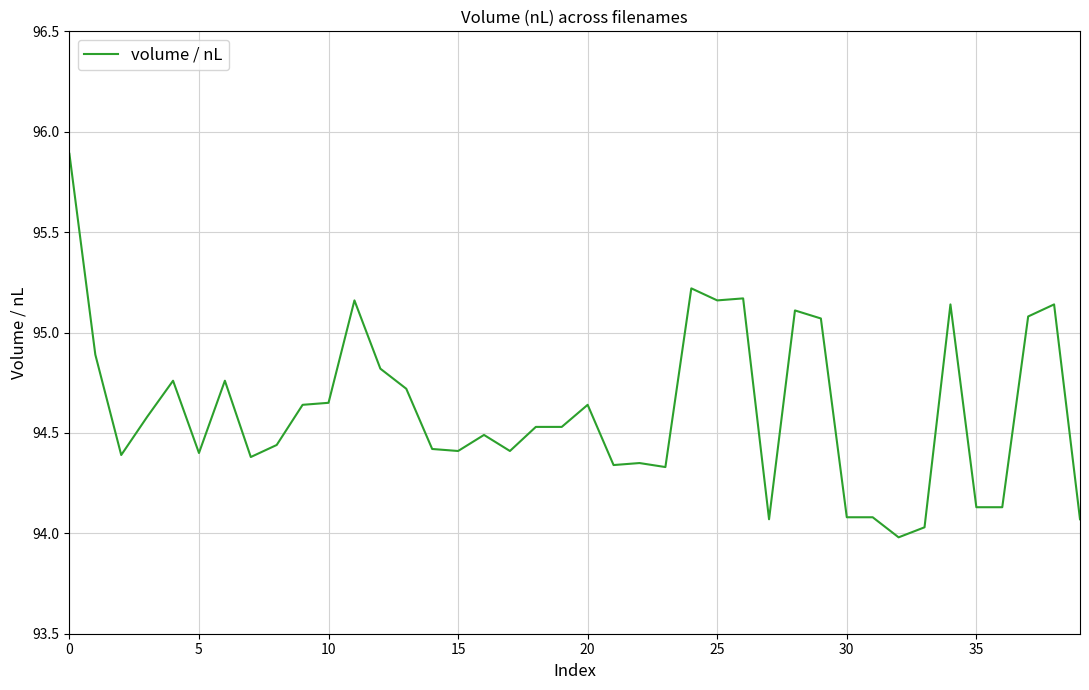

What is the maximum value shown in the chart?

95.9